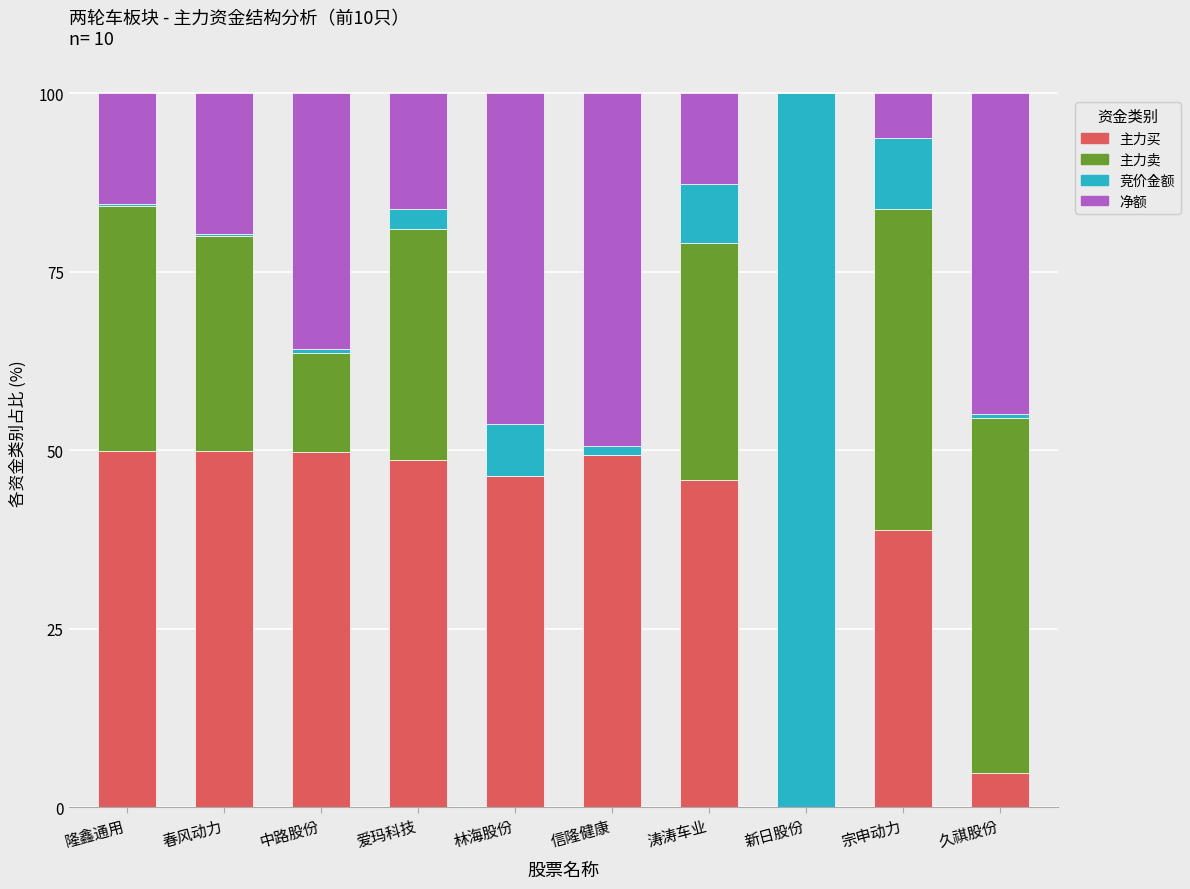

Where is 主力买 nearest to the value 24?

宗申动力